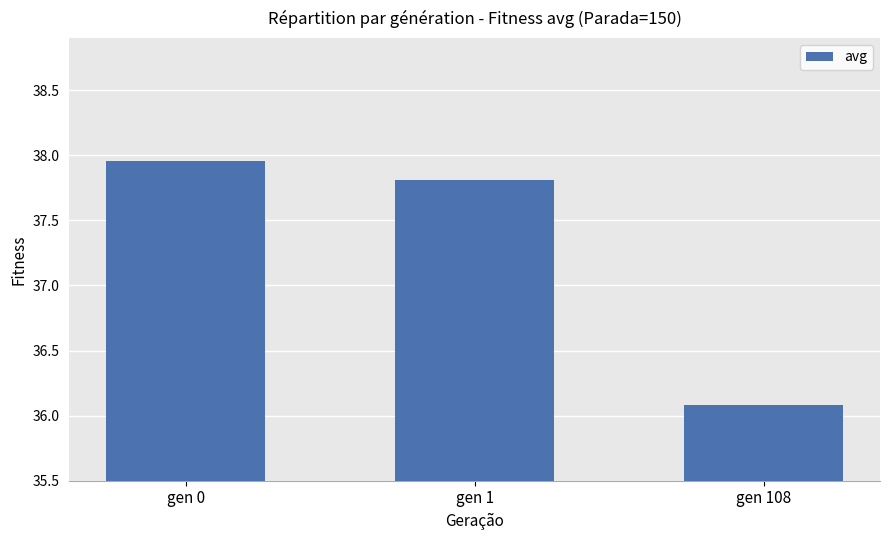

Rank the categories by value from lowest to highest.

gen 108, gen 1, gen 0